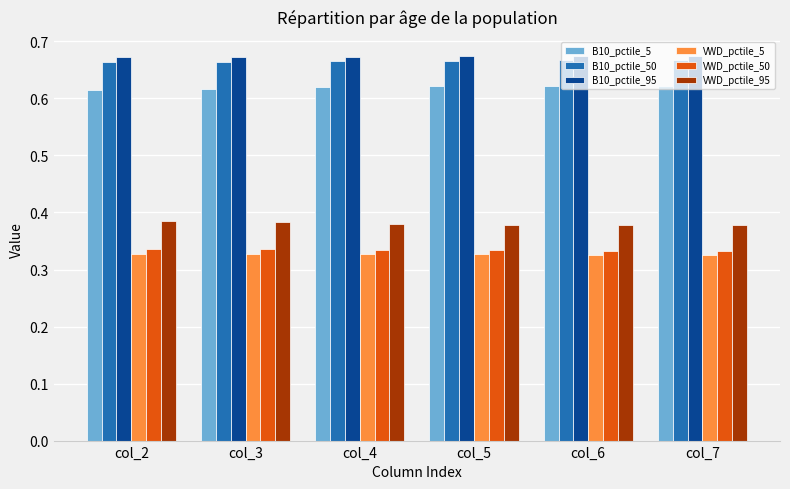

What is the total value across all series at col_2?

3.0